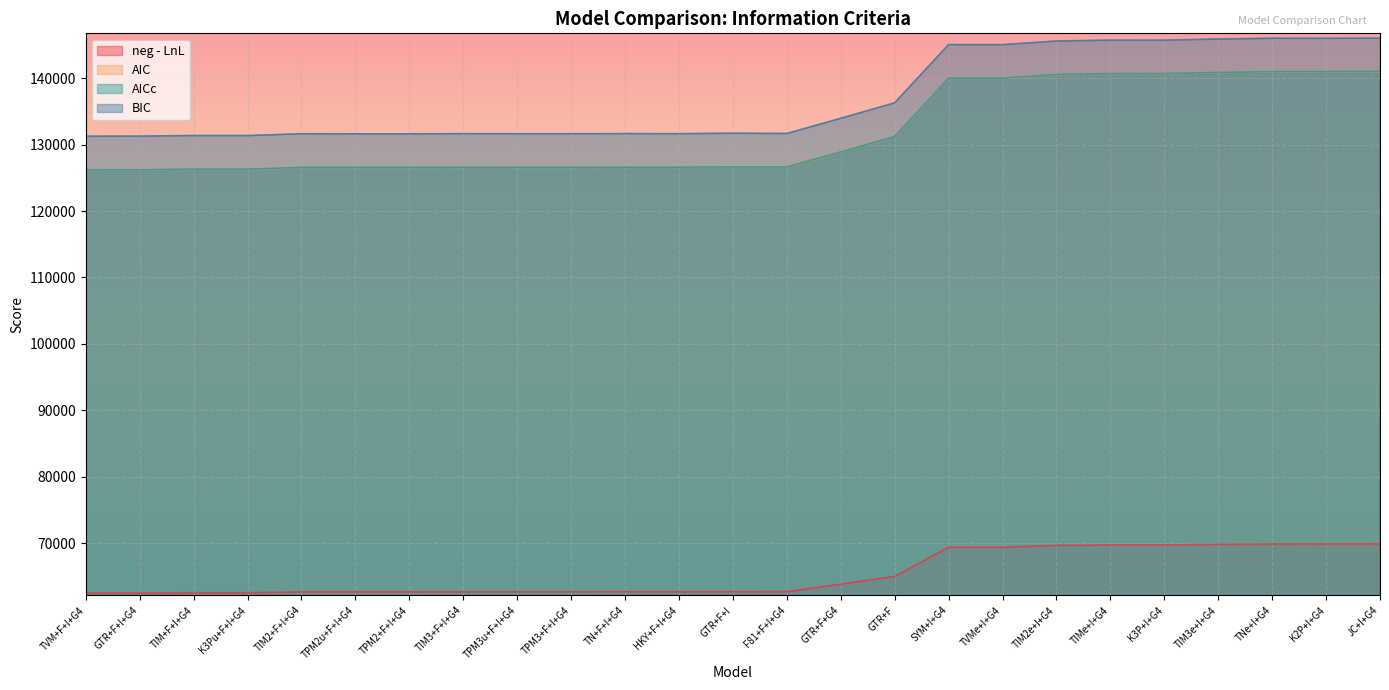

In AICc, how many points are higher than both neighbors (excluding endpoints)?

4